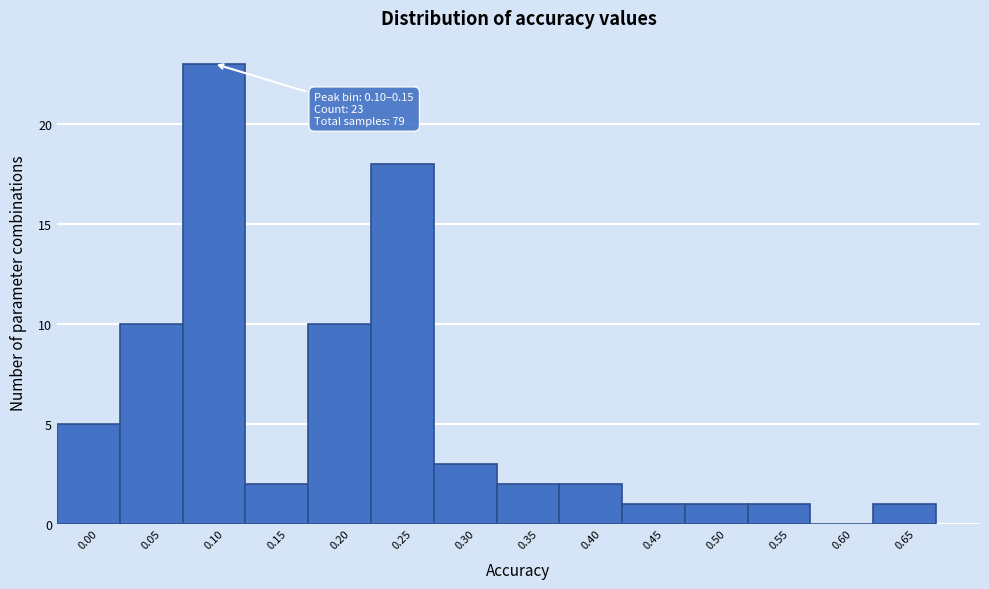

Reading left to right, extract all data points from this chart.

0.00=5	0.05=10	0.10=23	0.15=2	0.20=10	0.25=18	0.30=3	0.35=2	0.40=2	0.45=1	0.50=1	0.55=1	0.60=0	0.65=1